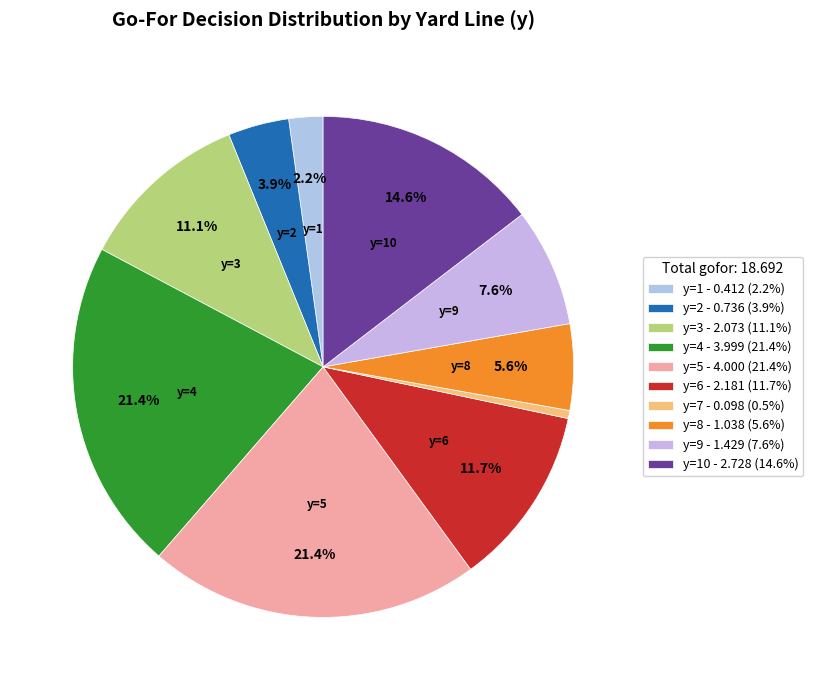

Rank the categories by value from highest to lowest.

y=5, y=4, y=10, y=6, y=3, y=9, y=8, y=2, y=1, y=7